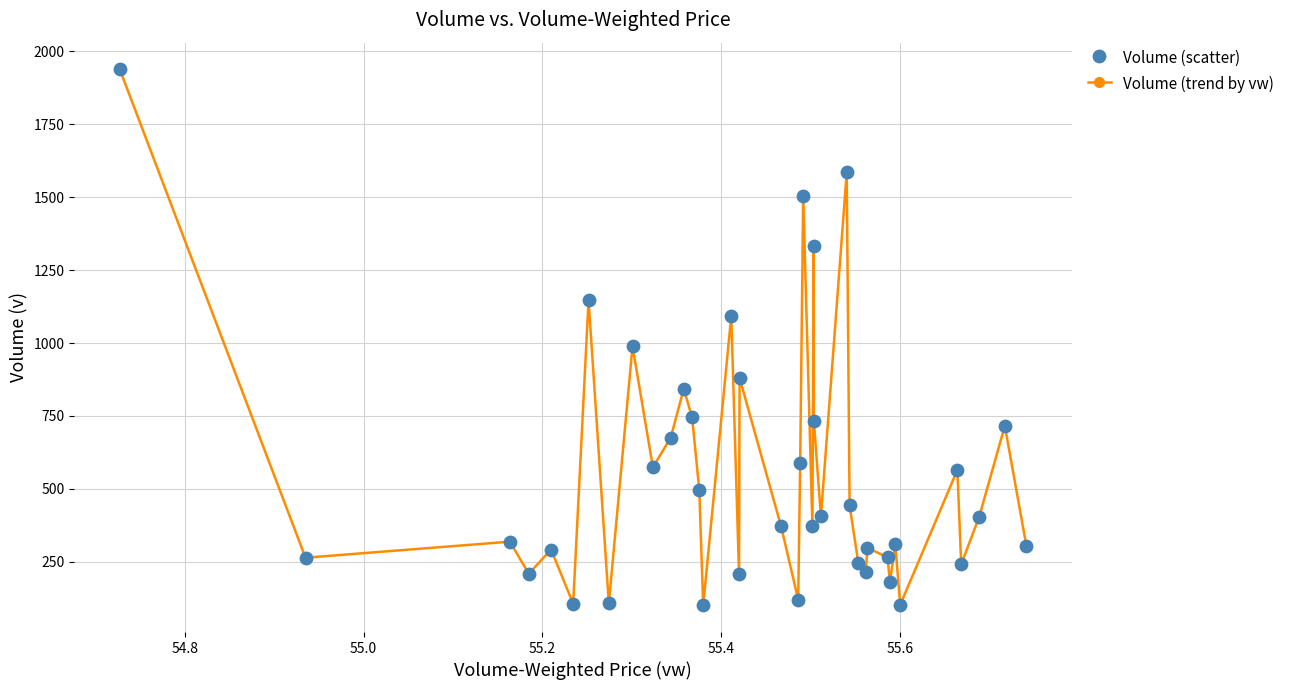

What is the smallest value displayed?

101